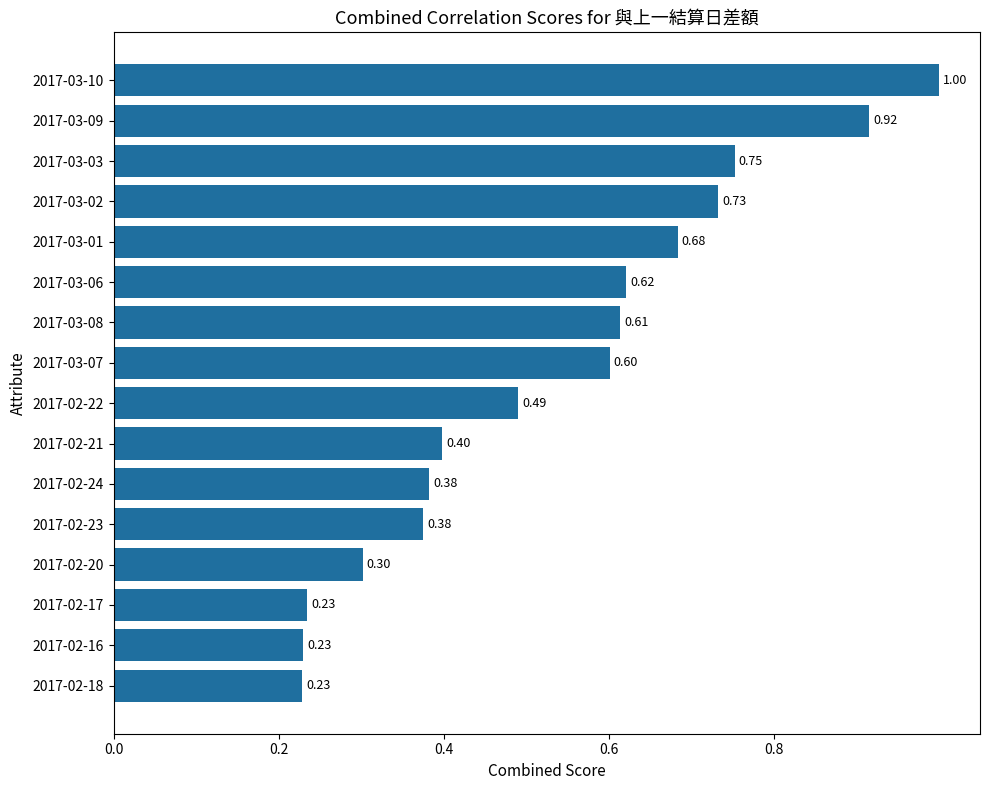

What is the sum of all values?

8.6